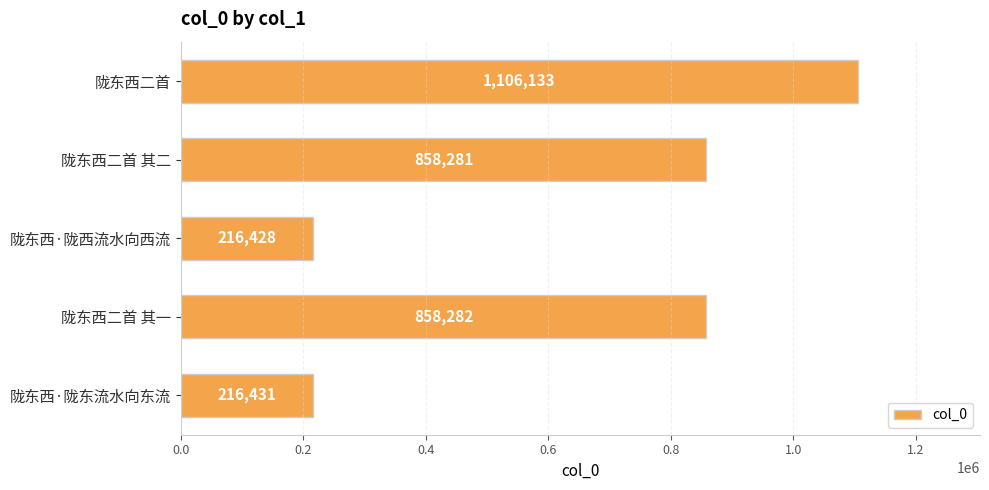

List the labels in order of value, smallest first.

陇东西·陇西流水向西流, 陇东西·陇东流水向东流, 陇东西二首 其二, 陇东西二首 其一, 陇东西二首